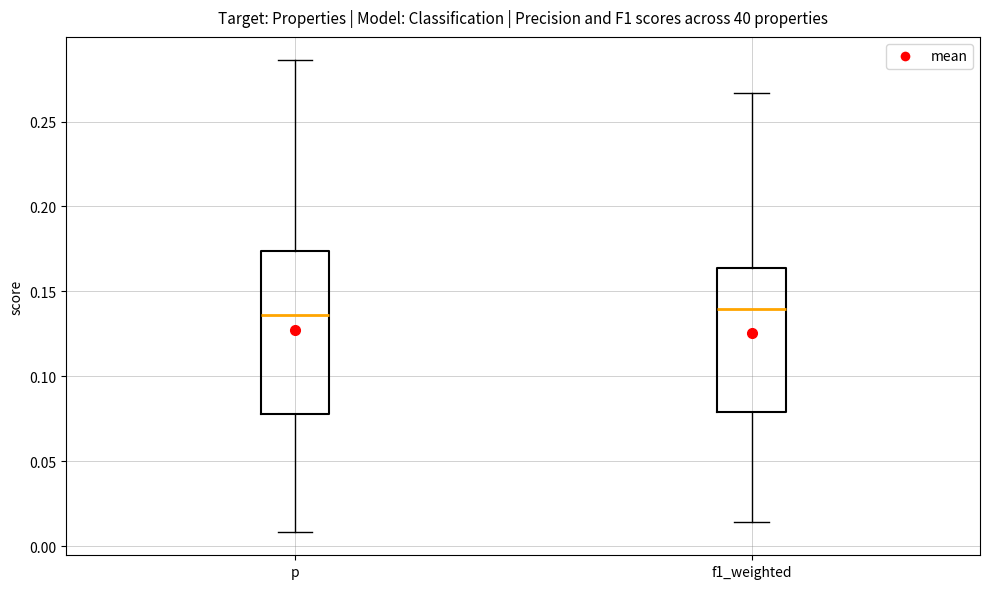

Reading left to right, transcribe this box plot: for each box, give where its median line is, the range the box spans, and where its two whiskers end, as read against the y-axis. The values are not printed on the chart, so give them approximately, as read against the axis.

p: median 0.135, box 0.080 to 0.175, whiskers 0.010 to 0.285
f1_weighted: median 0.140, box 0.080 to 0.165, whiskers 0.015 to 0.265